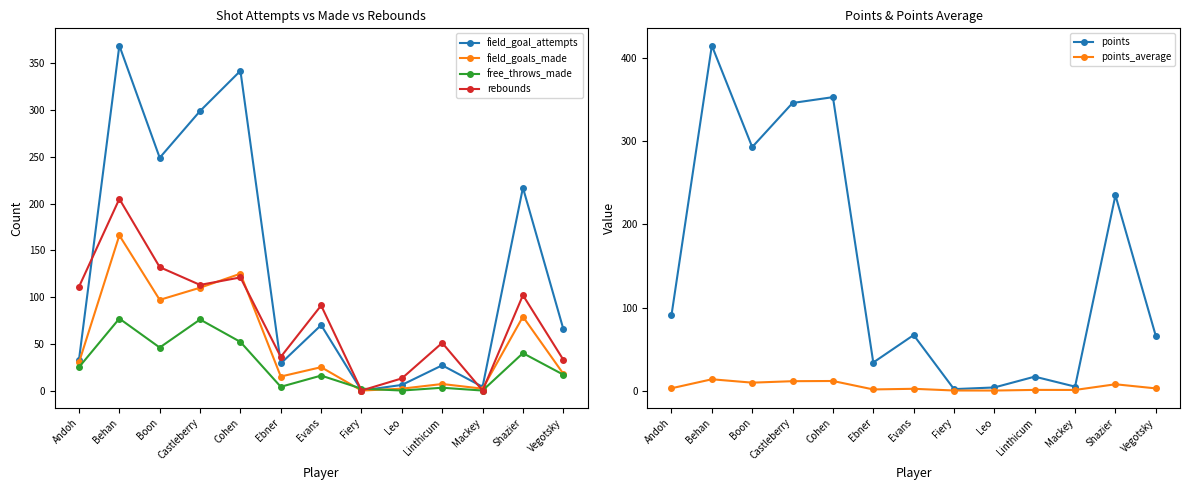

Read the free_throws_made value at Boon.

46